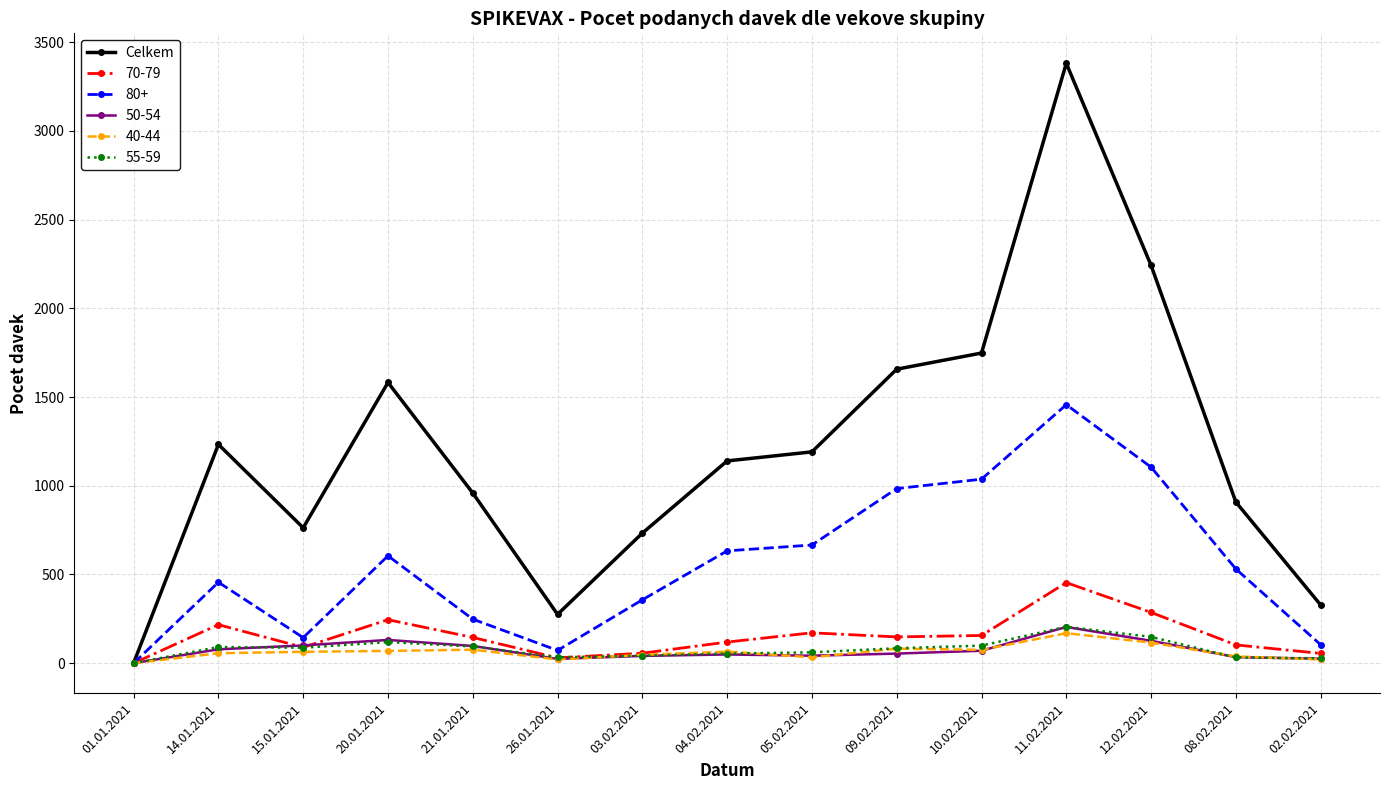

Which series changed the most between 26.01.2021 and 12.02.2021?

Celkem